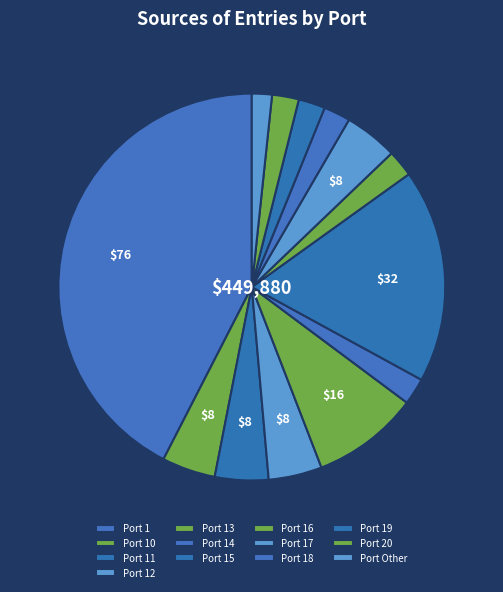

Rank the categories by value from lowest to highest.

Other, 14, 16, 18, 19, 20, 10, 11, 12, 17, 13, 15, 1